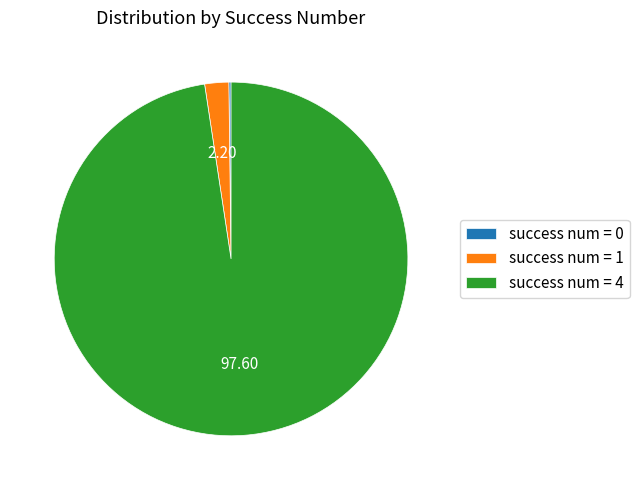

Does any single category account for the majority?

Yes